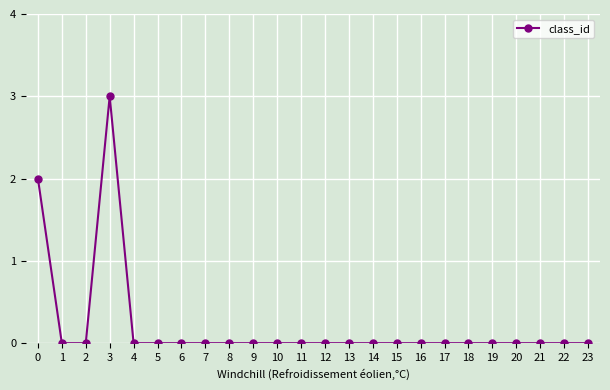

Reading left to right, transcribe all the data shown in this chart.

0=2	1=0	2=0	3=3	4=0	5=0	6=0	7=0	8=0	9=0	10=0	11=0	12=0	13=0	14=0	15=0	16=0	17=0	18=0	19=0	20=0	21=0	22=0	23=0